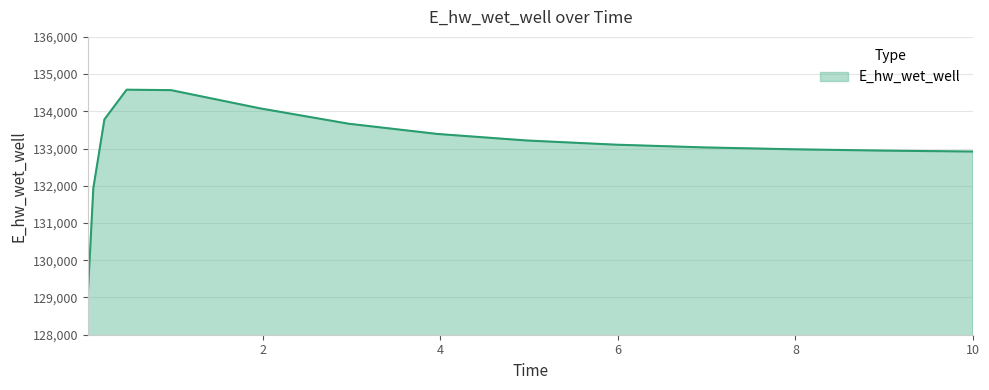

What is the difference between the maximum and minimum values?

5528.6